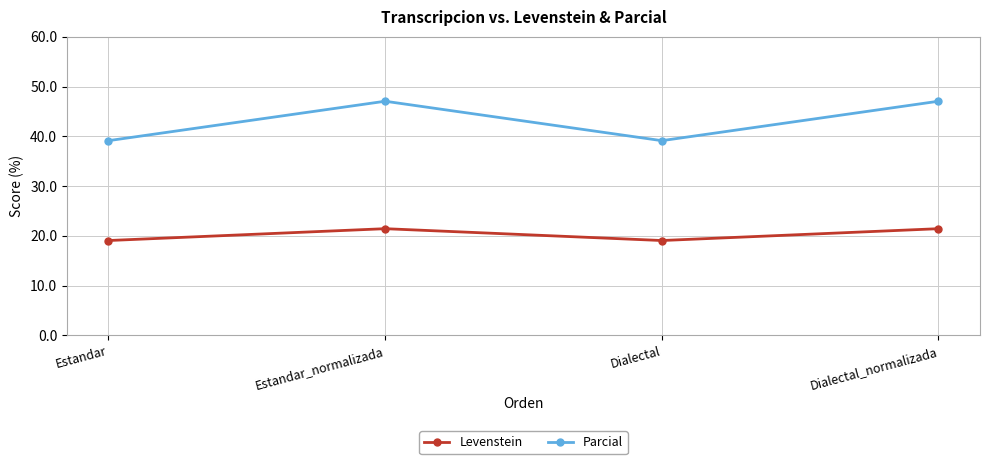

Which series has the largest total across all categories?

Parcial